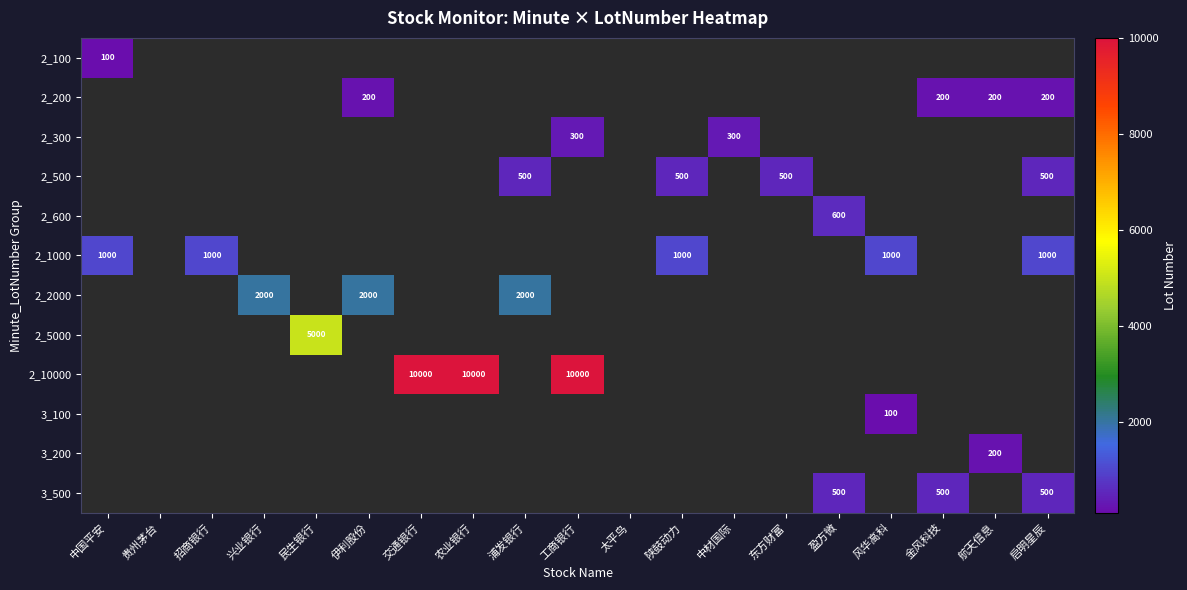

True or false: 3_100 has a value of 100 at 风华高科.

True